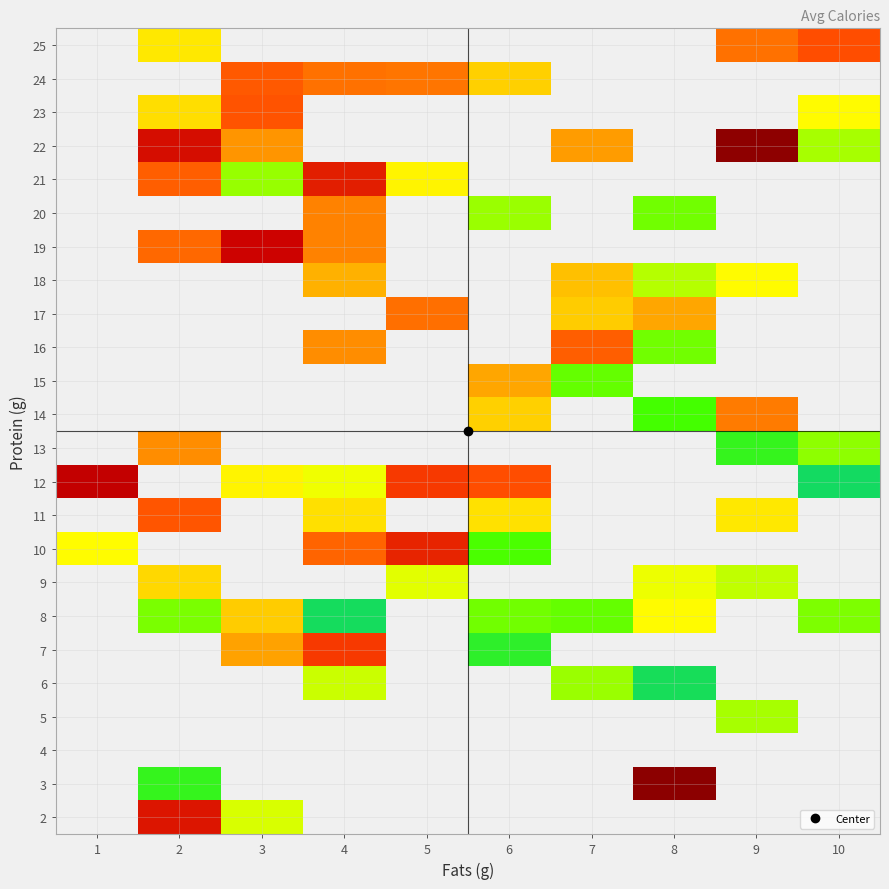

How many distinct data groups are displayed?

24